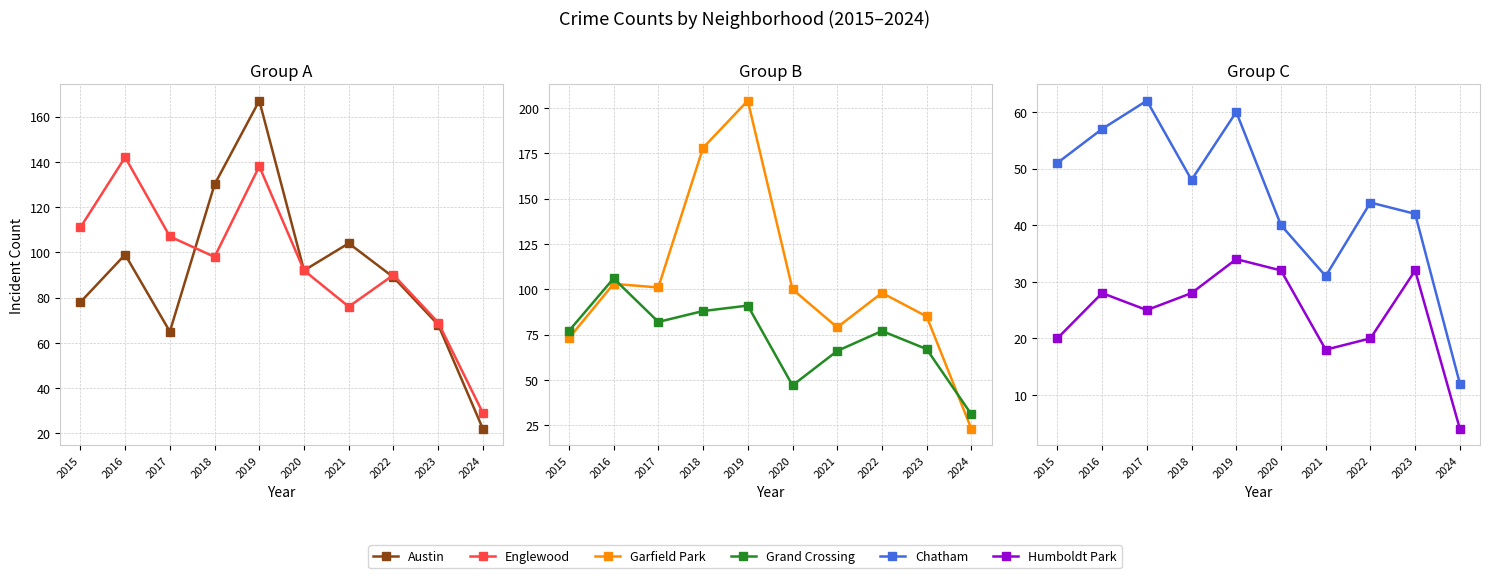

True or false: Chatham has more than 0 points higher than both neighbors.

True